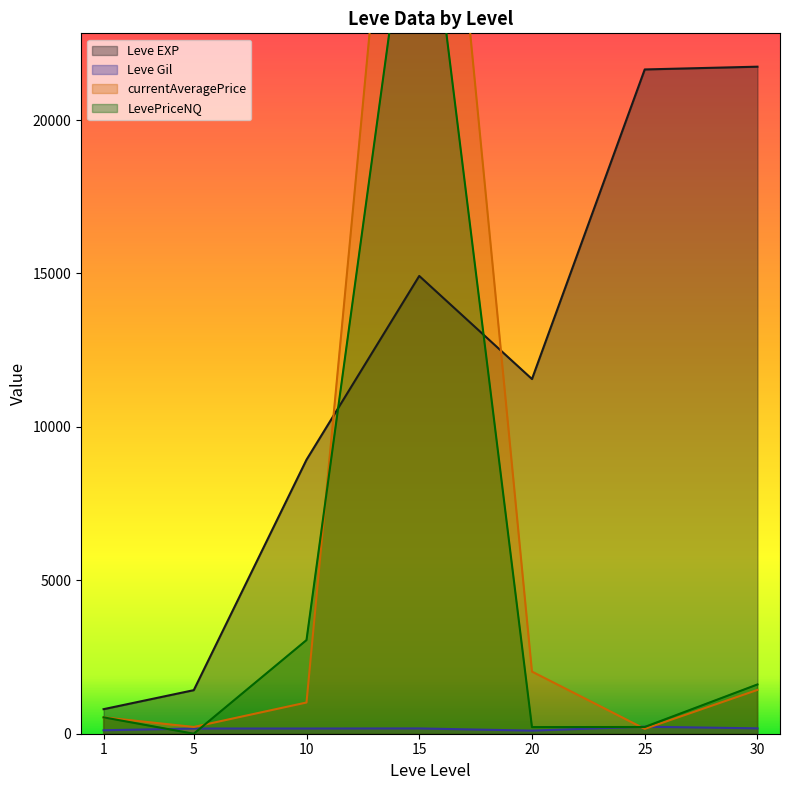

At which category is the sum across all series the highest?

15